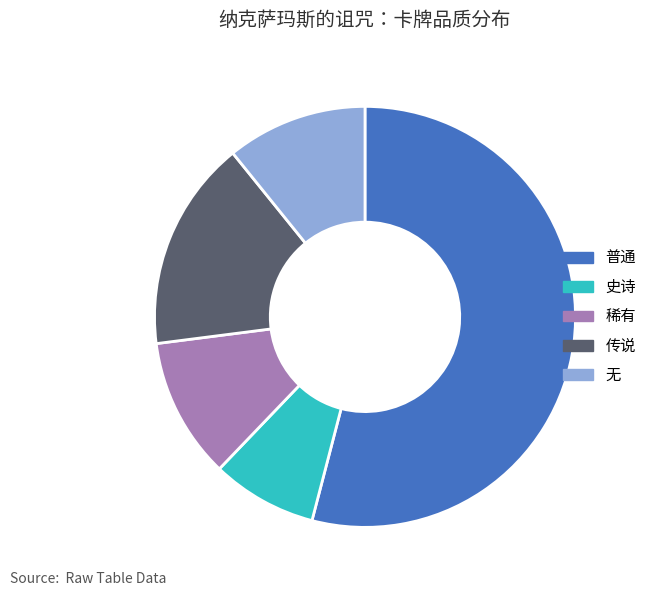

True or false: 史诗 accounts for 1% of the total.

False